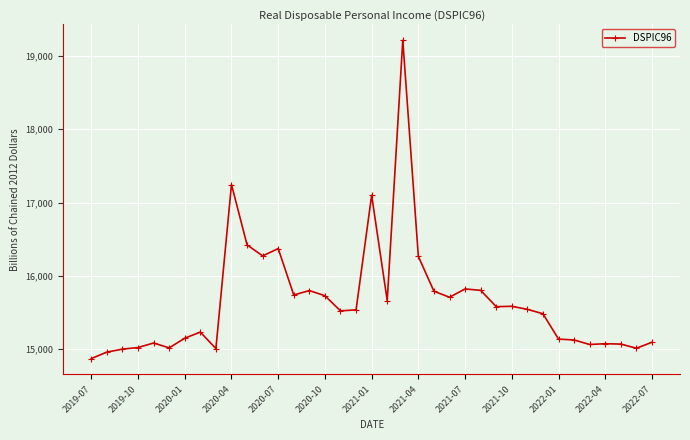

What is the difference between the second highest and second lowest values?

2285.9